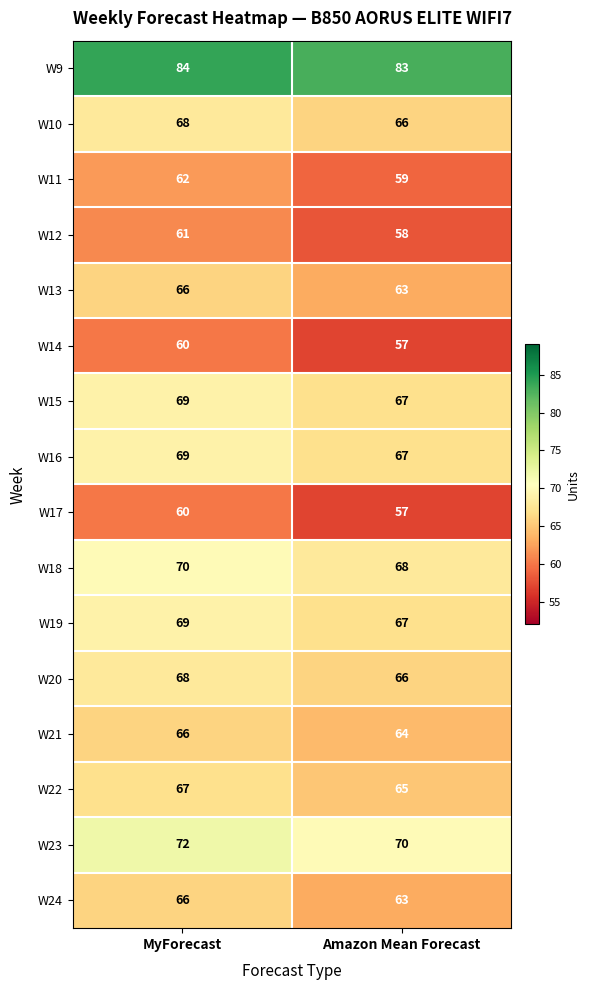

At which category is the sum across all series the highest?

MyForecast